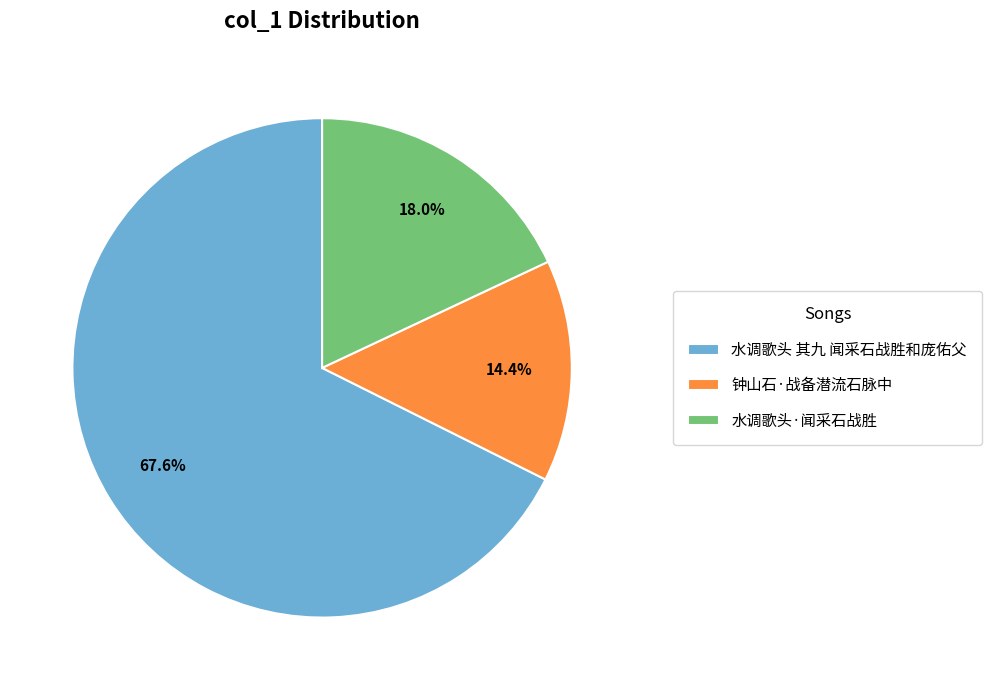

To the nearest percent, what is the average slice percentage?

33%